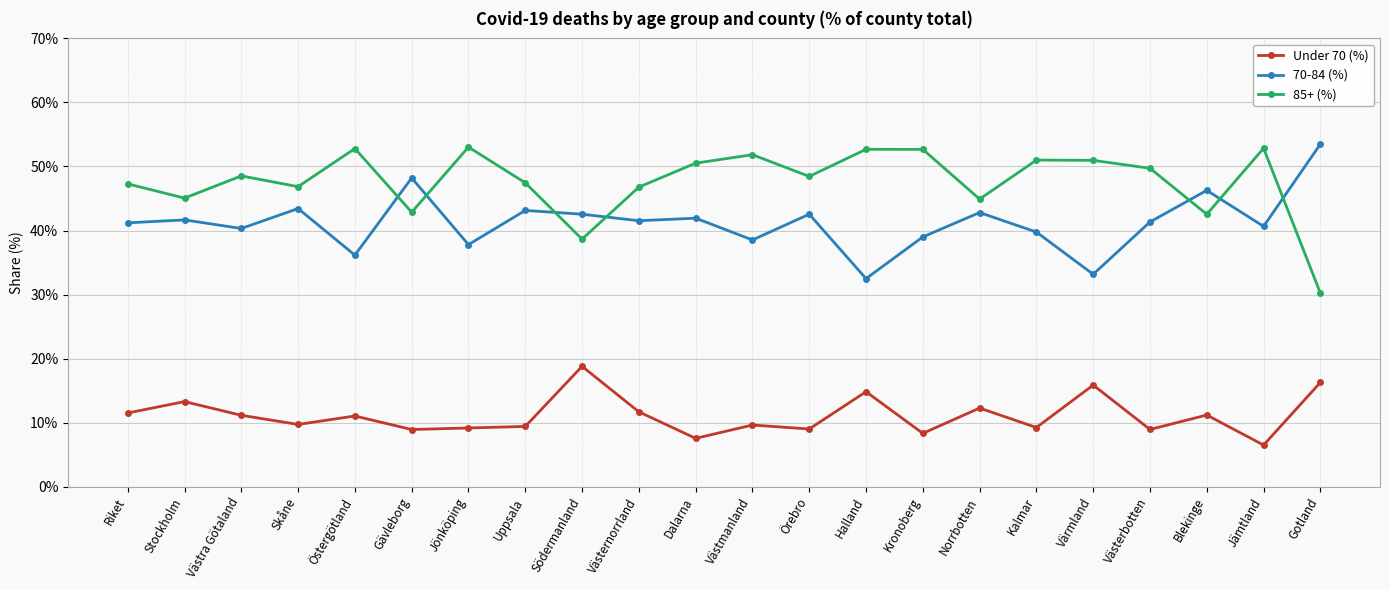

True or false: Under 70 (%) and 70-84 (%) cross at least once.

False